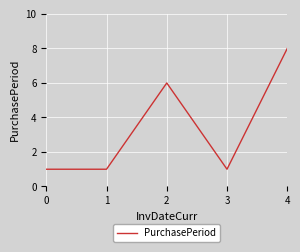

What is the difference between the maximum and minimum values?

7